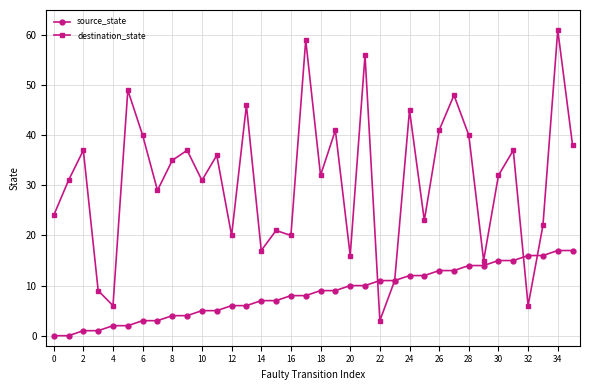

Which series has the largest total across all categories?

destination_state